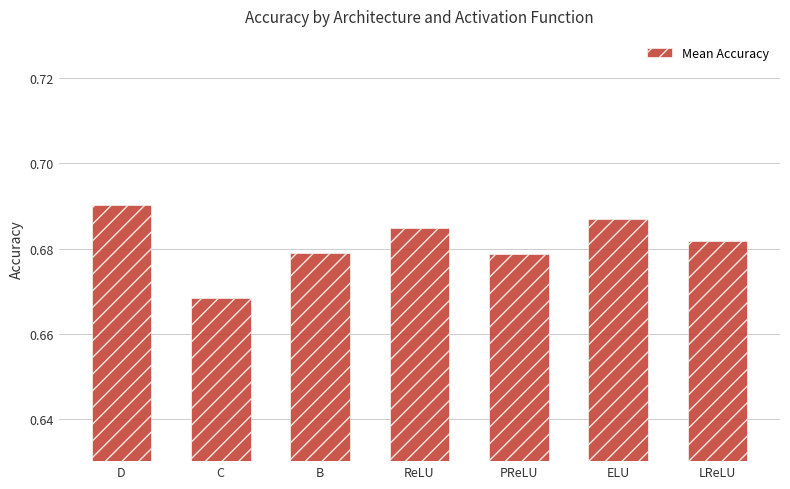

How many data points does each series have?

7